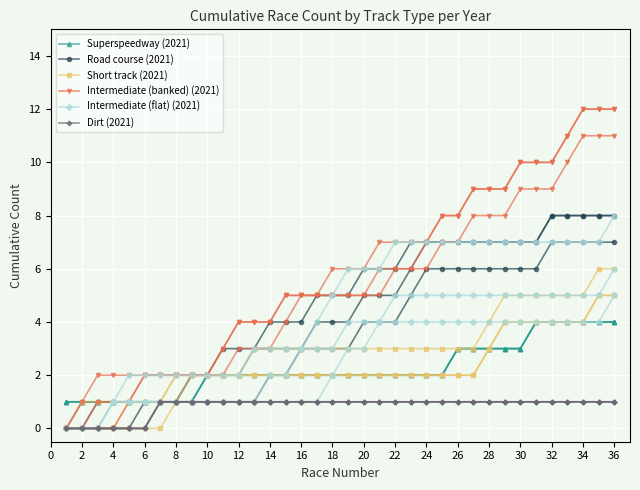

What is the spread (max minus min) of values at 30?

8